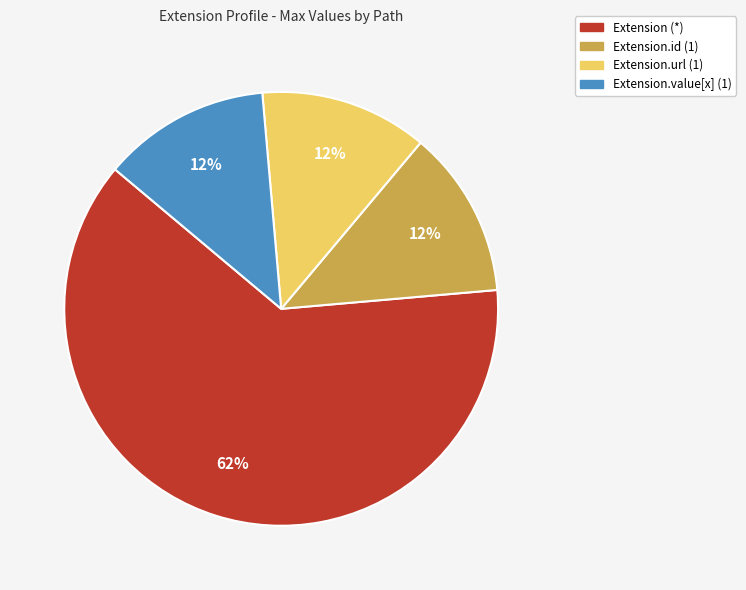

Which has a higher value, Extension.id (1) or Extension (*)?

Extension (*)